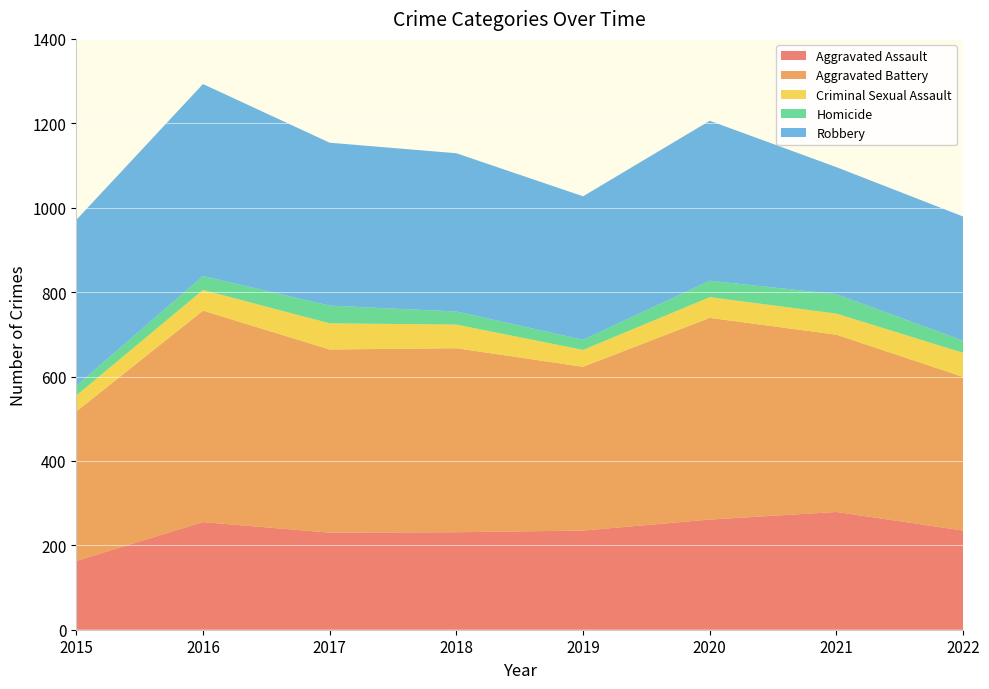

Reading right to left, what are all the values shown in this chart?

Aggravated Assault: 2022=235	2021=279	2020=261	2019=235	2018=231	2017=230	2016=255	2015=163
Aggravated Battery: 2022=364	2021=420	2020=478	2019=388	2018=436	2017=434	2016=501	2015=354
Criminal Sexual Assault: 2022=57	2021=50	2020=49	2019=40	2018=56	2017=62	2016=49	2015=38
Homicide: 2022=29	2021=46	2020=39	2019=24	2018=31	2017=42	2016=33	2015=23
Robbery: 2022=294	2021=301	2020=379	2019=340	2018=375	2017=386	2016=455	2015=393